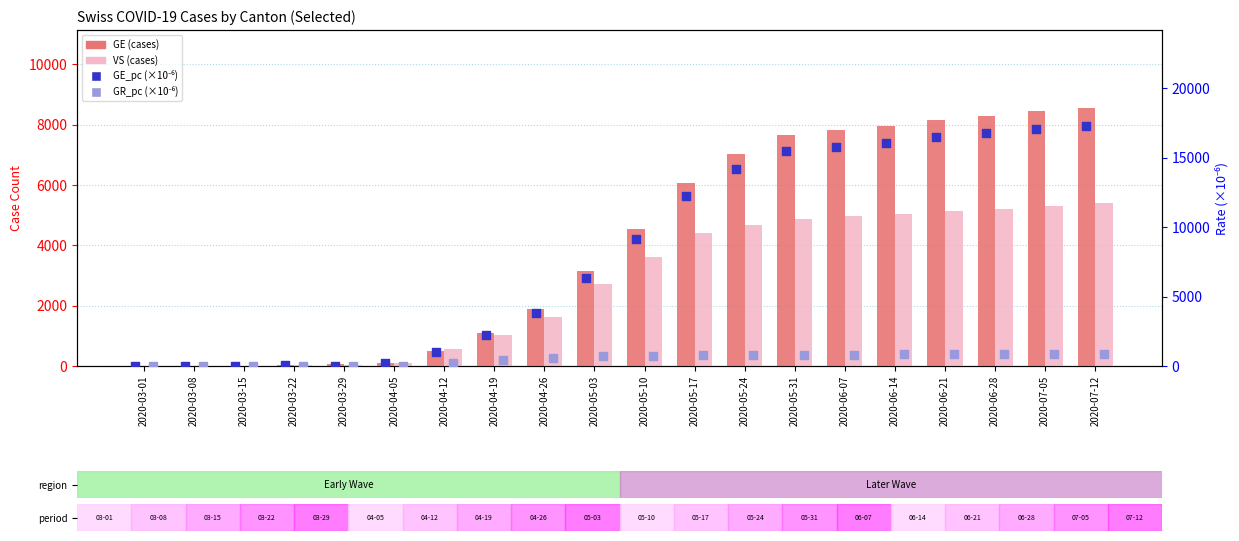

Which series contains the lowest Y value?

GE (cases)